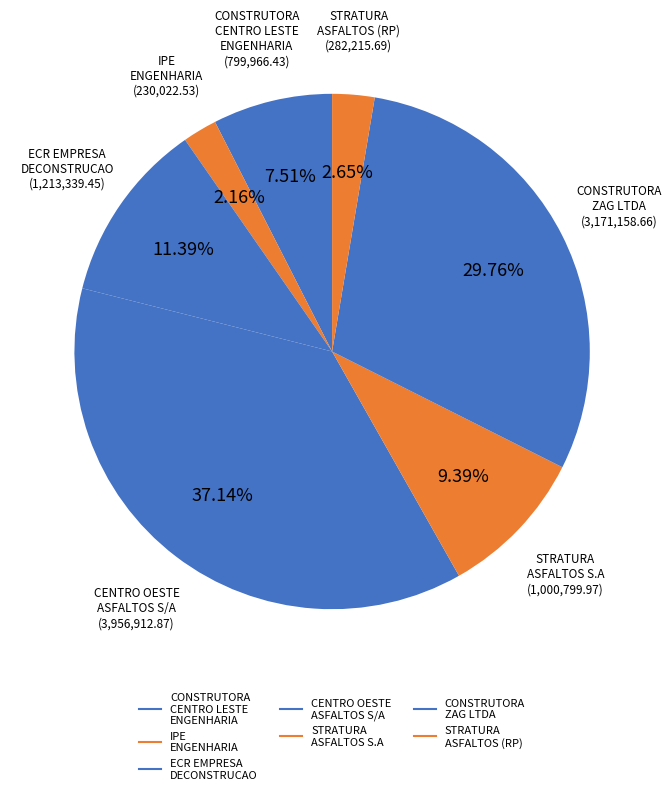

How many segments does this pie chart have?

7